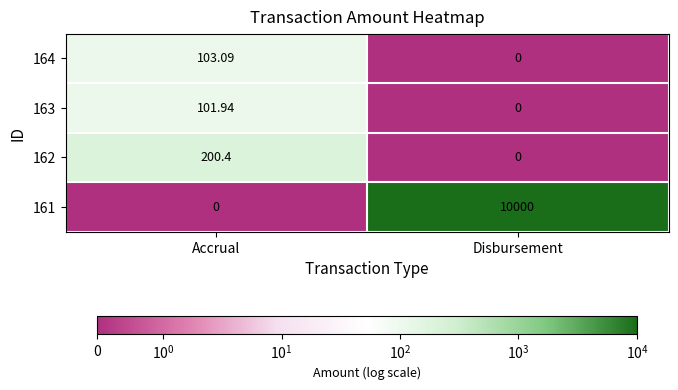

List the labels in order of 161 value, smallest first.

Accrual, Disbursement